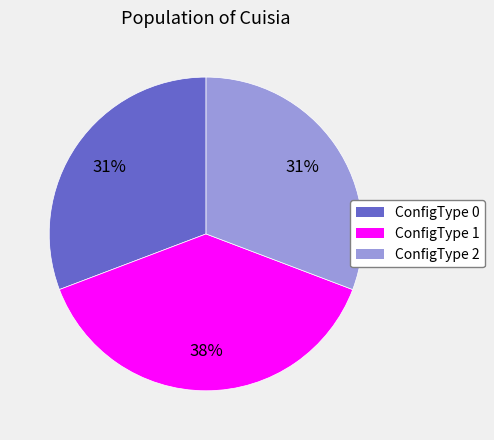

To the nearest percent, what portion does ConfigType 1 represent?

38%